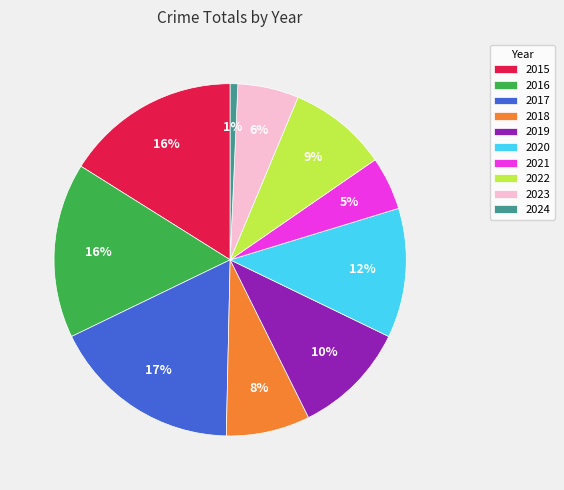

Which has a higher value, 2016 or 2020?

2016